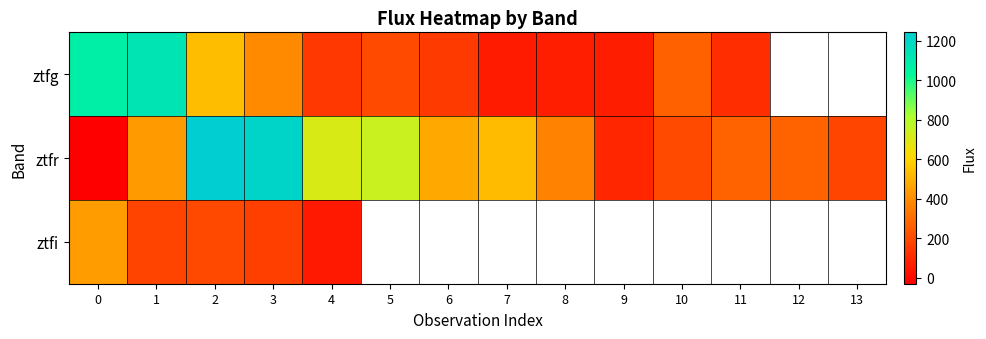

What is the difference between the maximum and minimum values in the ztfg series?

1076.2